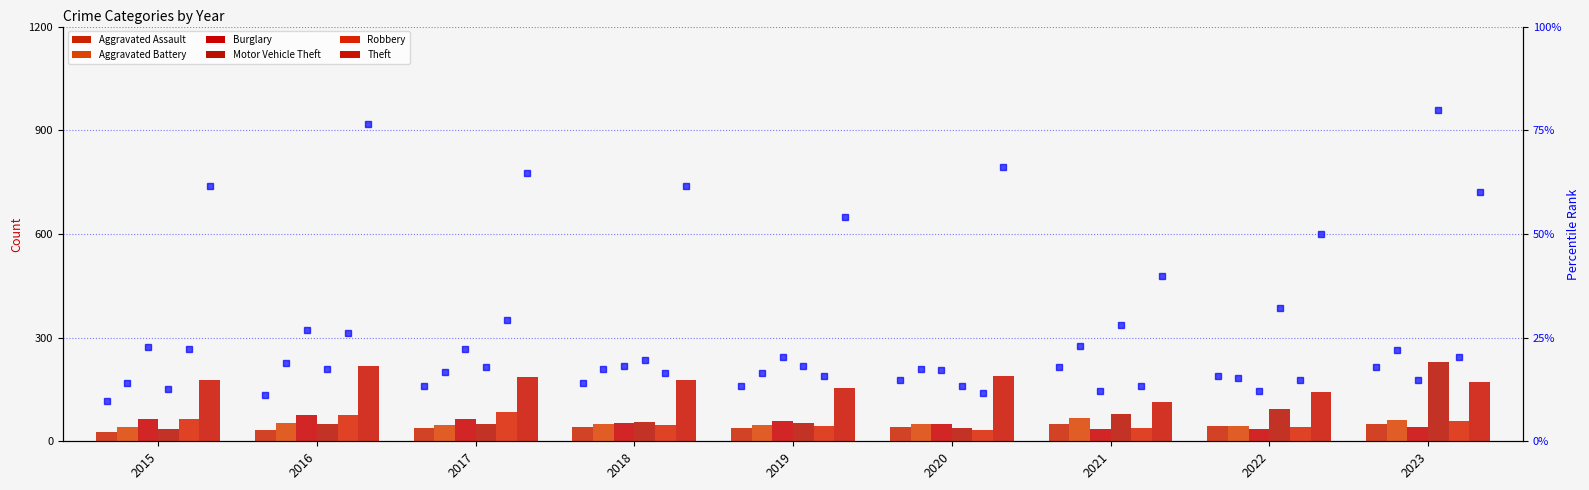

What is the total value across all series at 2020?

401